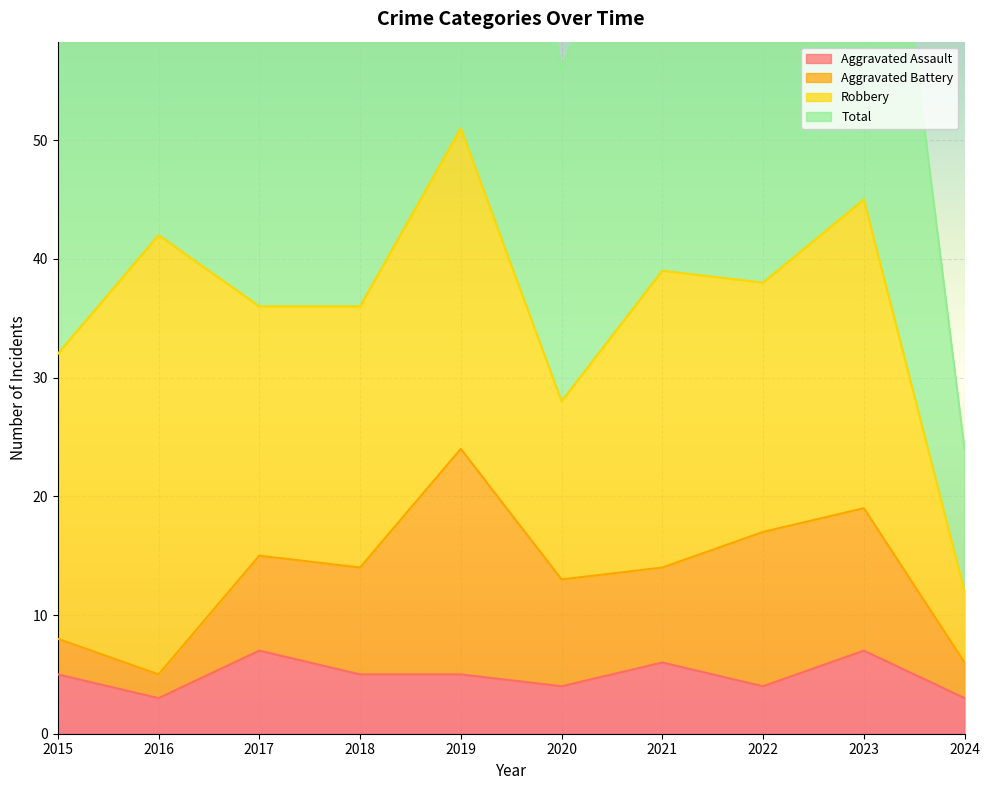

How many interior local peaks does the Total series have?

4